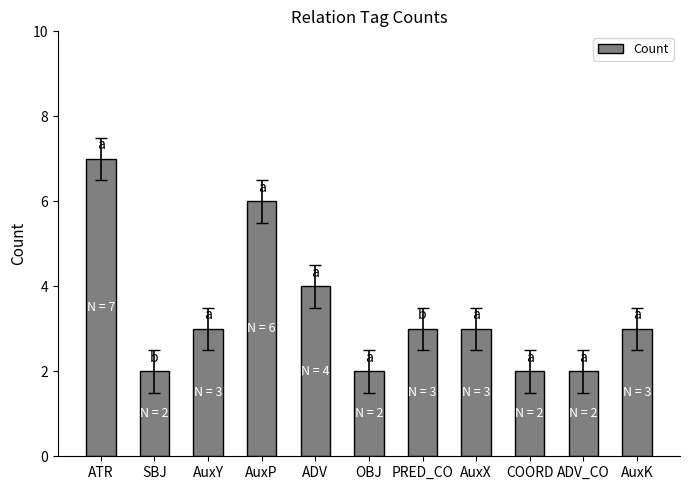

Read the value at PRED_CO.

3